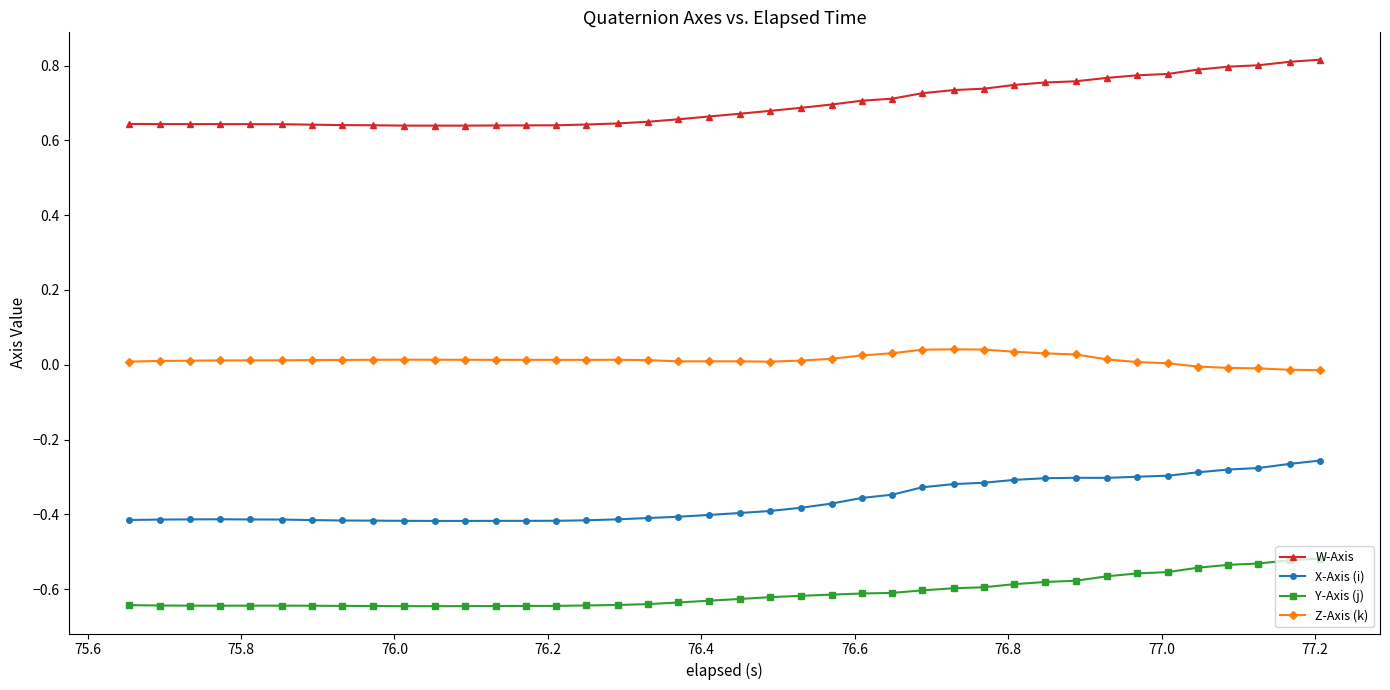

Rank the series by their average value, from lowest to highest.

Y-Axis (j), X-Axis (i), Z-Axis (k), W-Axis